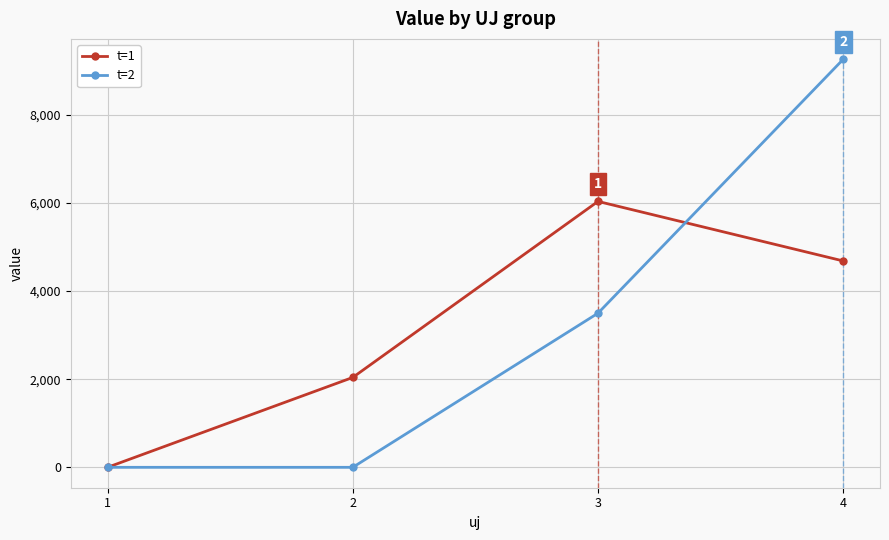

At how many categories does at least one series exceed 7969?

1